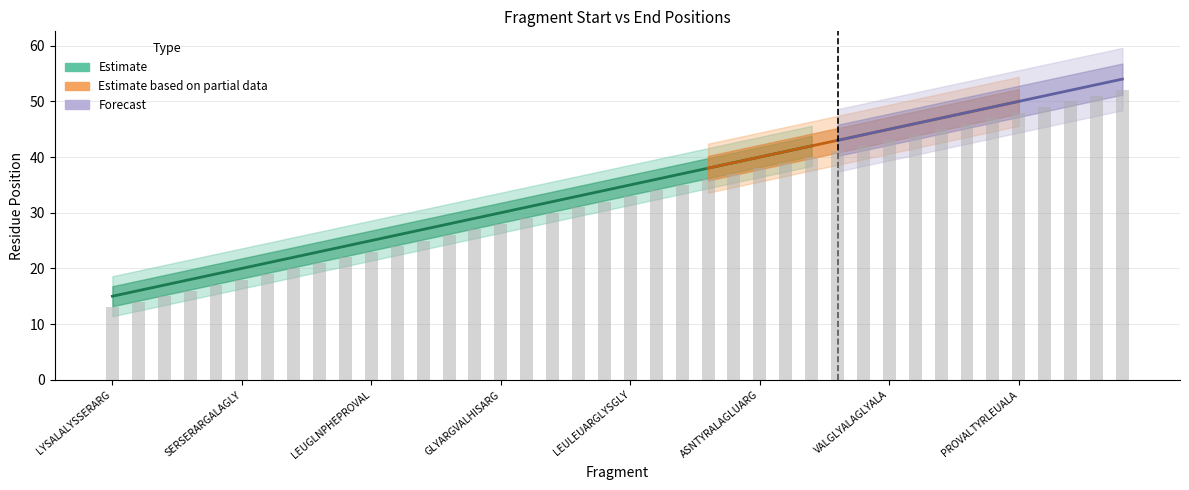

The value at SERARGALAGLYLEU is 5. True or false?

False